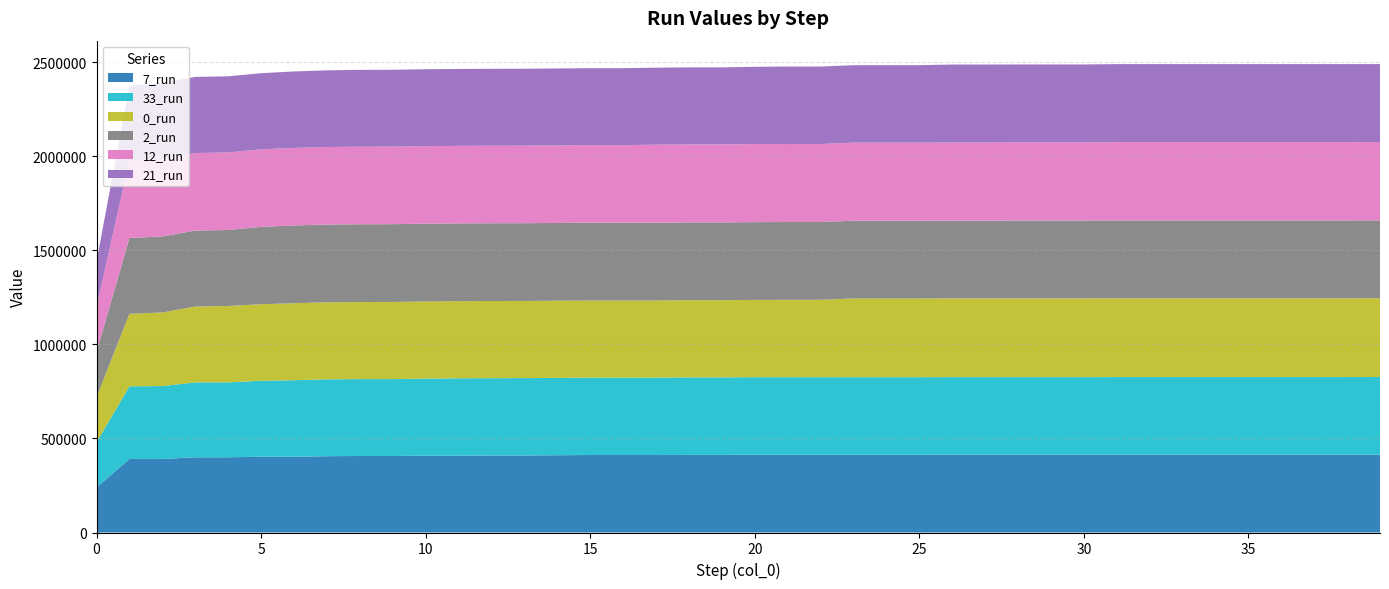

Reading left to right, transcribe all the data shown in this chart.

7_run: 0=239806.4	1=391036.8	2=391036.8	3=400051.0	4=400051.0	5=402793.3	6=402793.3	7=405769.9	8=406846.1	9=406846.1	10=408487.5	11=408487.5	12=409284.4	13=409568.9	14=410813.5	15=412137.6	16=412137.6	17=412137.6	18=412522.0	19=412522.0	20=413324.7	21=413324.7	22=413324.7	23=413324.7	24=413324.7	25=413324.7	26=413722.8	27=413722.8	28=413722.8	29=413722.8	30=413722.8	31=413722.8	32=413722.8	33=413722.8	34=413722.8	35=413722.8	36=413722.8	37=413722.8	38=413722.8	39=413837.5
33_run: 0=240012.9	1=386343.5	2=387495.2	3=398194.4	4=398194.4	5=404081.2	6=406889.2	7=408737.2	8=408737.2	9=408737.2	10=409897.4	11=411326.8	12=411326.8	13=411326.8	14=411326.8	15=411326.8	16=411326.8	17=411326.8	18=412447.0	19=412447.0	20=412447.0	21=412447.0	22=412447.0	23=412447.0	24=412447.0	25=412447.0	26=412447.0	27=412447.0	28=412447.0	29=412447.0	30=412447.0	31=412792.8	32=412792.8	33=412792.8	34=412792.8	35=412792.8	36=412792.8	37=412792.8	38=412792.8	39=412792.8
0_run: 0=239747.5	1=385385.0	2=391362.7	3=403134.6	4=406198.5	5=406762.5	6=409377.2	7=409377.2	8=409729.7	9=410132.5	10=410155.3	11=410155.3	12=410155.3	13=410155.3	14=410155.3	15=410155.3	16=410155.3	17=410155.3	18=410155.3	19=410155.3	20=410854.1	21=411391.2	22=411391.2	23=418482.2	24=418708.1	25=418708.1	26=418708.1	27=418708.1	28=418708.1	29=418708.1	30=418708.1	31=418708.1	32=418708.1	33=418708.1	34=418708.1	35=418708.1	36=418708.1	37=418708.1	38=418708.1	39=418708.1
2_run: 0=240154.0	1=403182.5	2=403950.5	3=403950.5	4=403950.5	5=411386.5	6=413528.0	7=413528.0	8=413528.0	9=413528.0	10=413528.0	11=413528.0	12=413528.0	13=413528.0	14=413528.0	15=413528.0	16=413528.0	17=413528.0	18=413528.0	19=413528.0	20=413528.0	21=413528.0	22=413528.0	23=413528.0	24=413528.0	25=413528.0	26=413528.0	27=413528.0	28=413858.2	29=413858.2	30=414012.8	31=414012.8	32=414012.8	33=414012.8	34=414012.8	35=414012.8	36=414012.8	37=414012.8	38=414012.8	39=414012.8
12_run: 0=240065.4	1=412213.8	2=412213.8	3=412213.8	4=412213.8	5=412213.8	6=412213.8	7=412213.8	8=412213.8	9=412213.8	10=412213.8	11=412213.8	12=412213.8	13=412213.8	14=412213.8	15=412213.8	16=412213.8	17=414868.0	18=414868.0	19=414868.0	20=414868.0	21=414868.0	22=414868.0	23=414868.0	24=414868.0	25=414868.0	26=414868.0	27=414868.0	28=414868.0	29=414868.0	30=414868.0	31=416283.7	32=416283.7	33=416283.7	34=416283.7	35=416283.7	36=416283.7	37=416283.7	38=416283.7	39=416283.7
21_run: 0=240730.9	1=396117.4	2=404705.7	3=404705.7	4=404705.7	5=404705.7	6=406548.2	7=407492.2	8=408700.5	9=408700.5	10=408700.5	11=408887.9	12=408887.9	13=408887.9	14=409112.5	15=409373.5	16=409373.5	17=409373.5	18=409373.5	19=409373.5	20=411116.5	21=411821.4	22=411821.4	23=411821.4	24=411821.4	25=411821.4	26=414784.3	27=414784.3	28=414784.3	29=414784.3	30=414784.3	31=414784.3	32=414784.3	33=414784.3	34=414784.3	35=414784.3	36=414784.3	37=414784.3	38=414784.3	39=414784.3